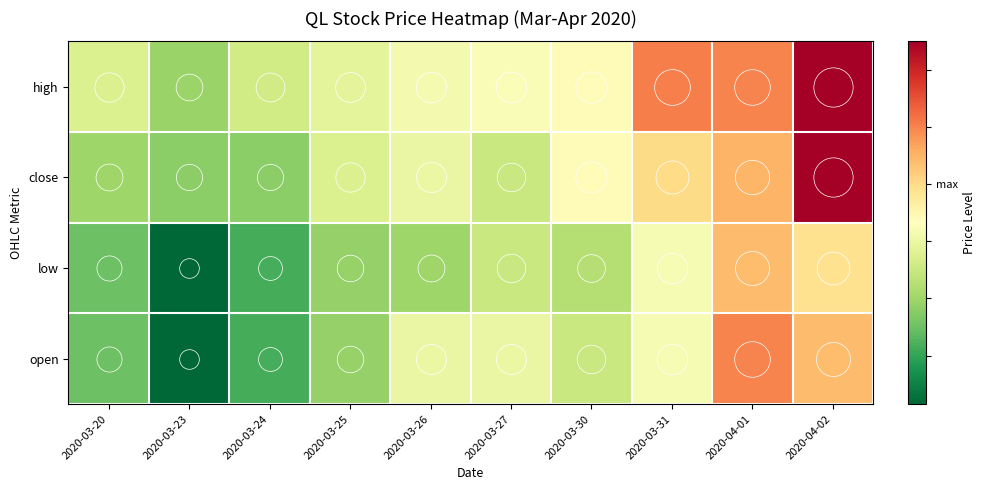

What is the total value across all series at 2020-04-02?

30.7